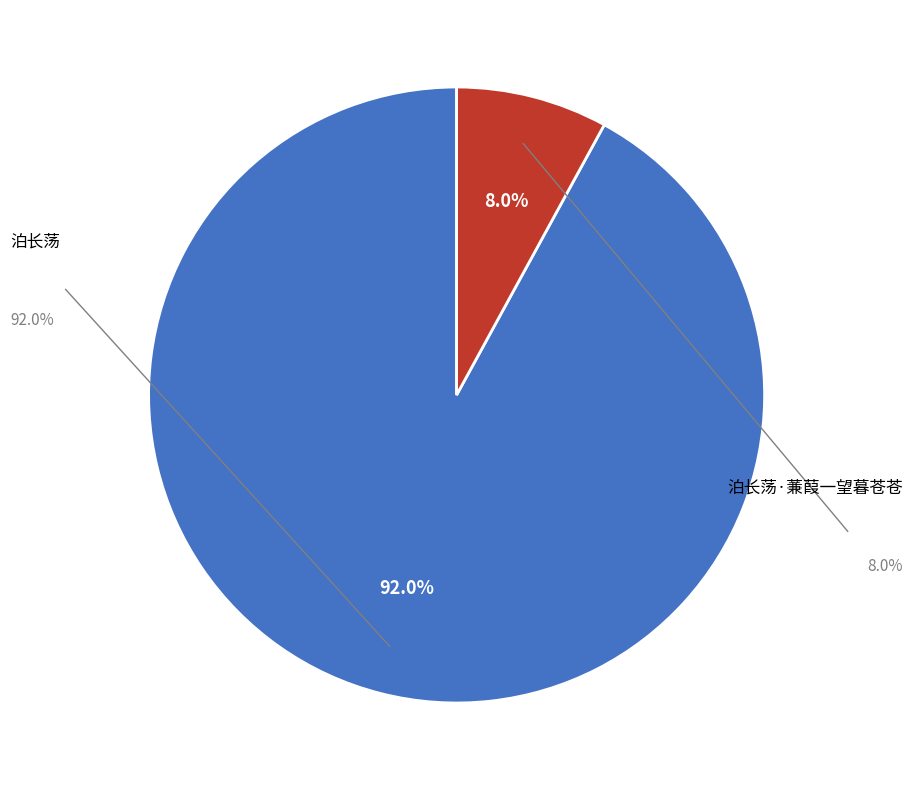

To the nearest percent, what is the difference between the largest and smallest slice percentages?

84%